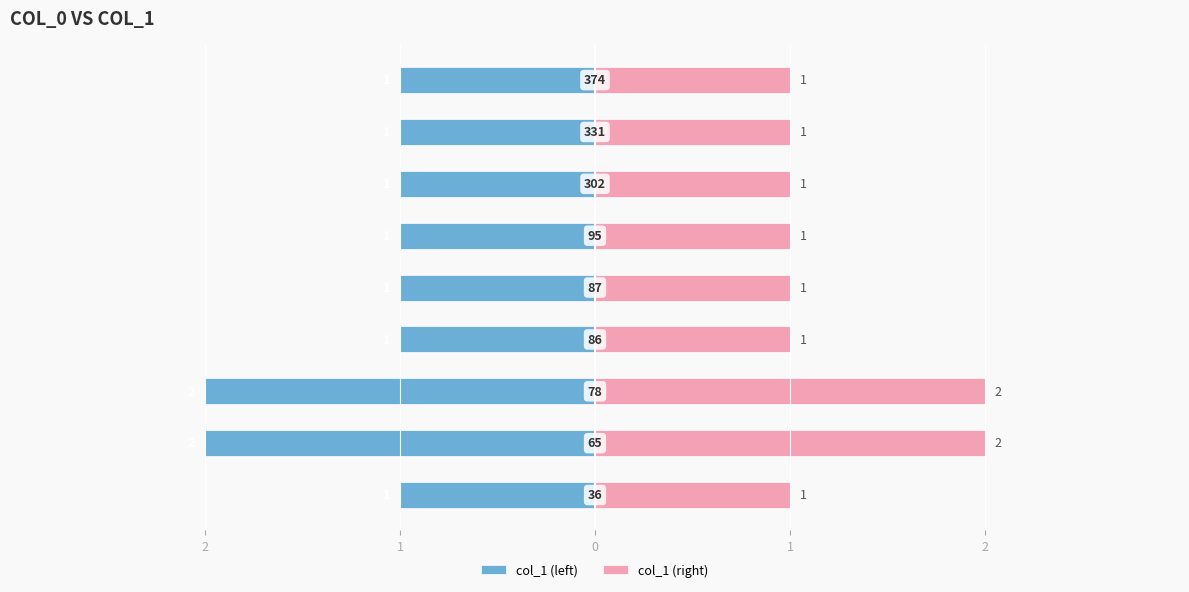

What is the greatest value displayed?

2